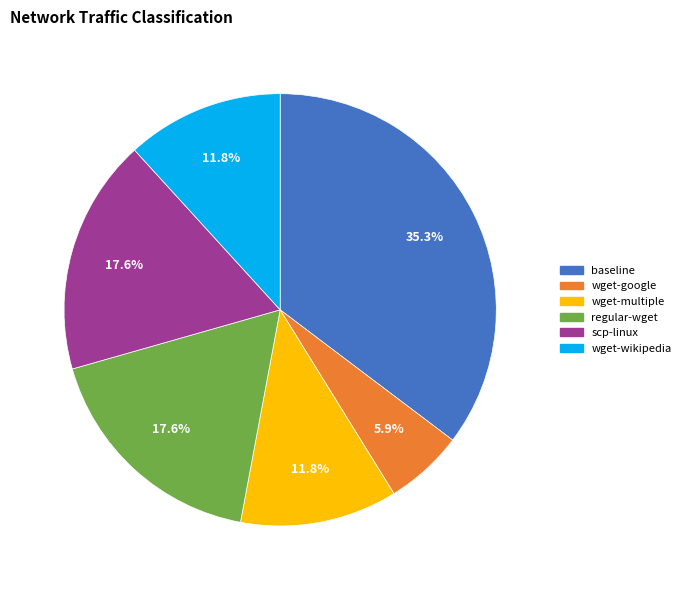

Is there any slice that represents more than half of the pie?

No